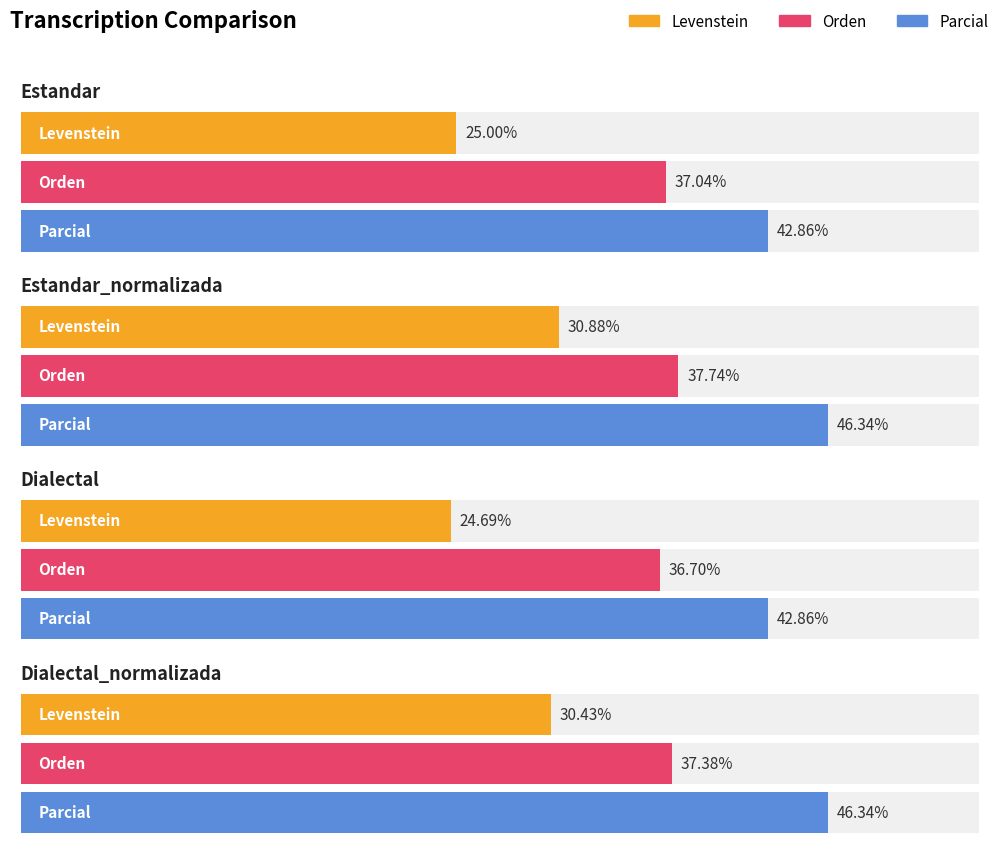

Which series has the largest total across all categories?

Parcial